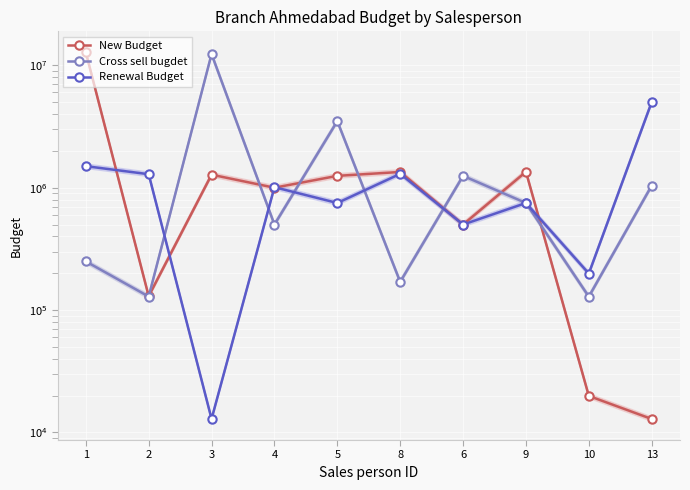

What is the sum of the Cross sell bugdet values at 6 and 10?

1378777